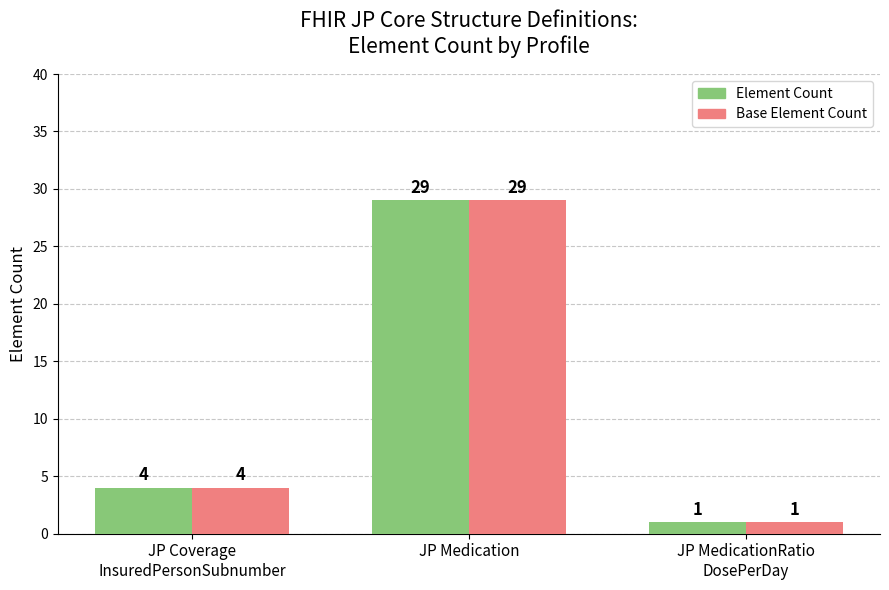

At which category does the chart reach its peak across all series?

JP Medication